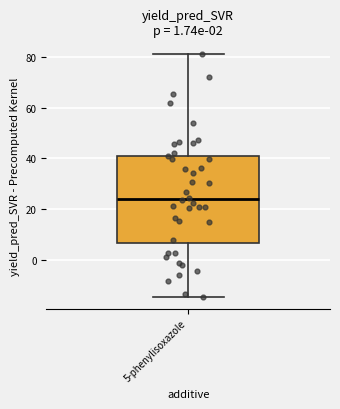

Where does the lower whisker of the box for 5-phenylisoxazole end on the y-axis? The values are not printed on the chart, so give them approximately, as read against the axis.

-14